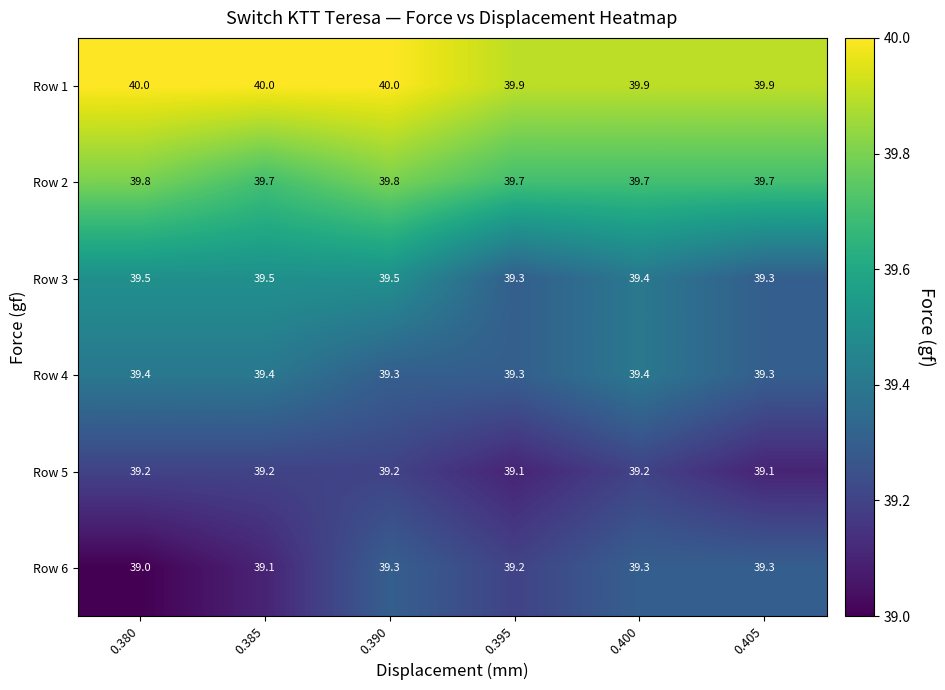

Is it true that Row 5 equals 39.2 at 0.390?

True